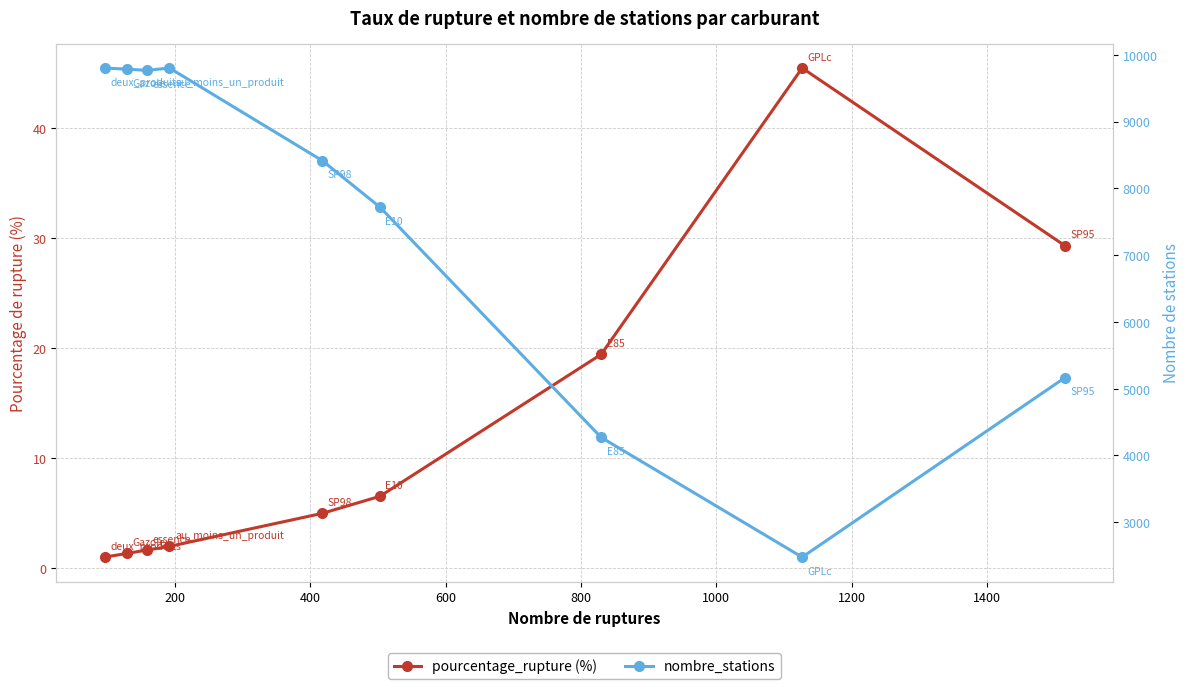

How many lines are shown in the chart?

2